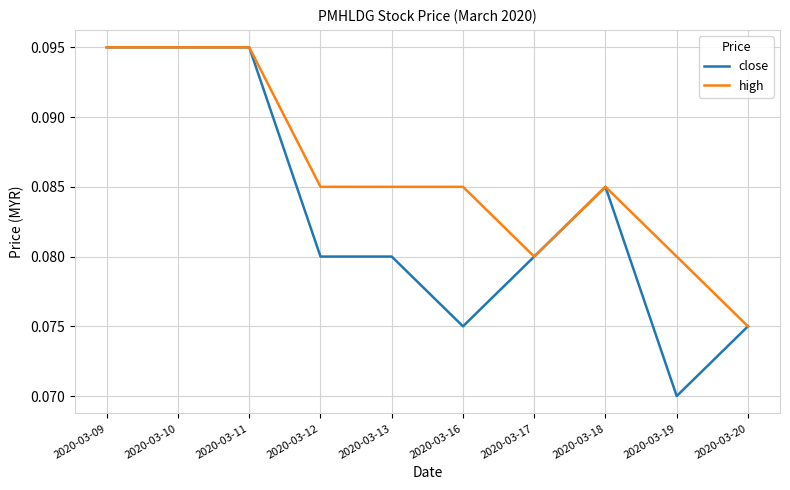

Does the chart have visible grid lines?

Yes